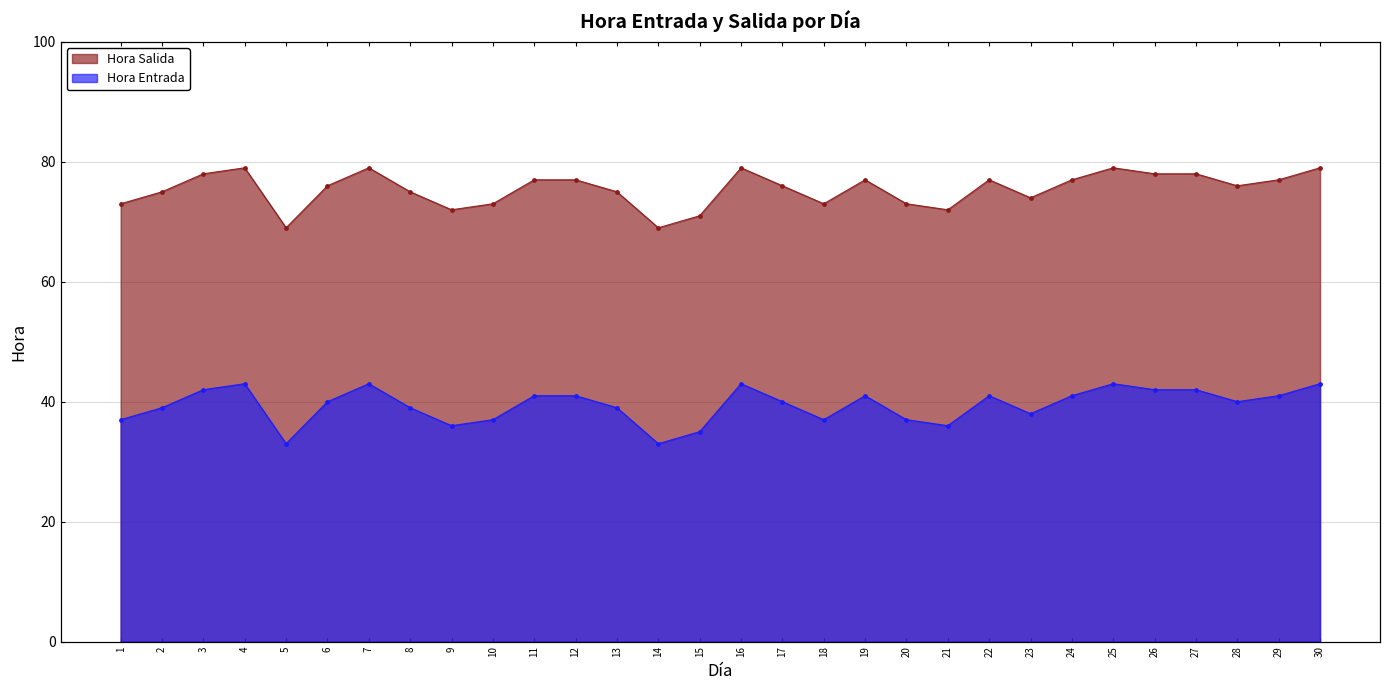

What are all the series names shown in the legend?

Hora Entrada, Hora Salida